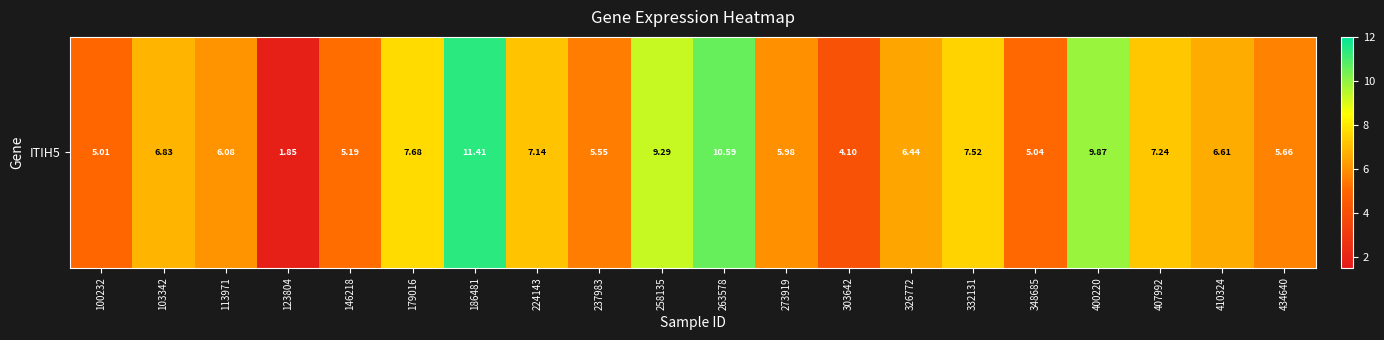

What is the difference between the values at 123804 and 326772?

4.6